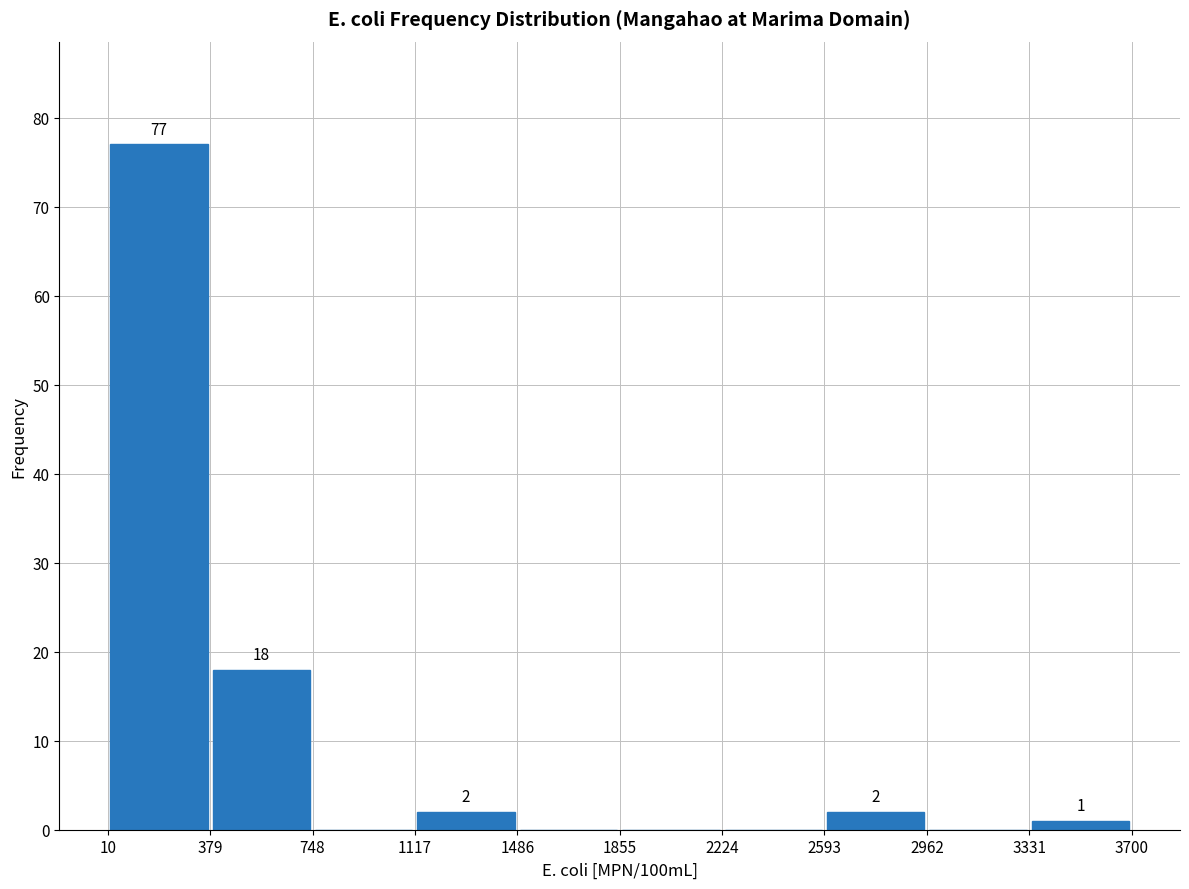

Which range on the x-axis has the tallest bar?

10 to 379